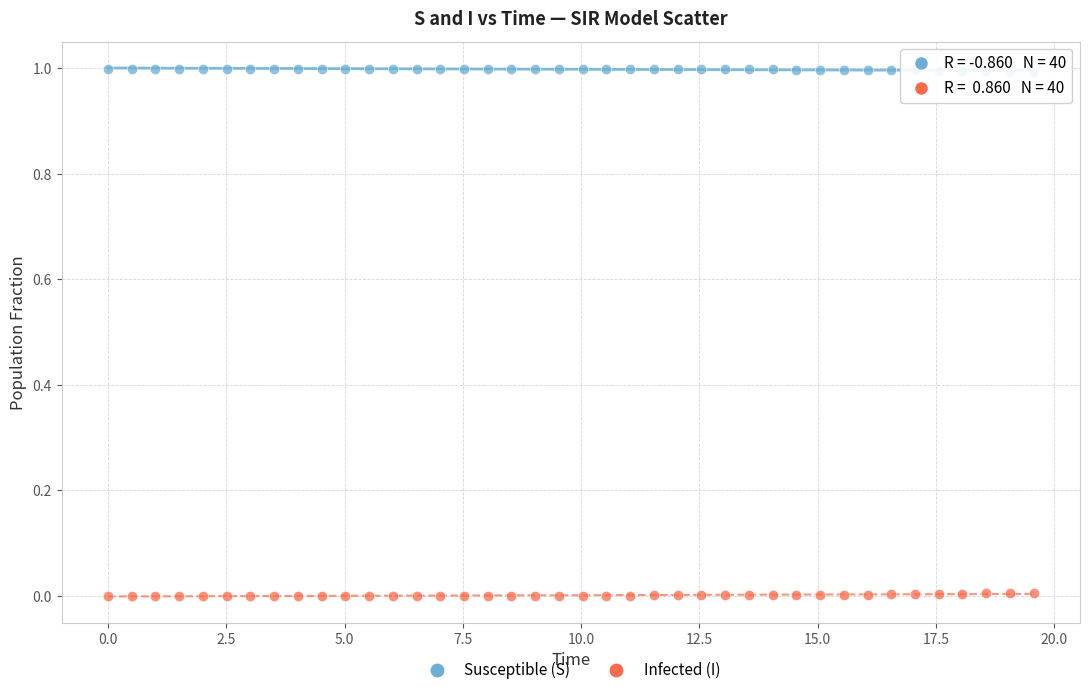

Across all data points, what is the range of X values (max minus min)?

19.6